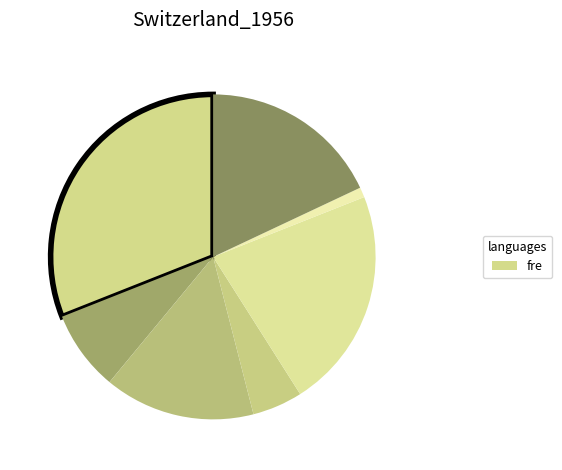

How many segments does this pie chart have?

7